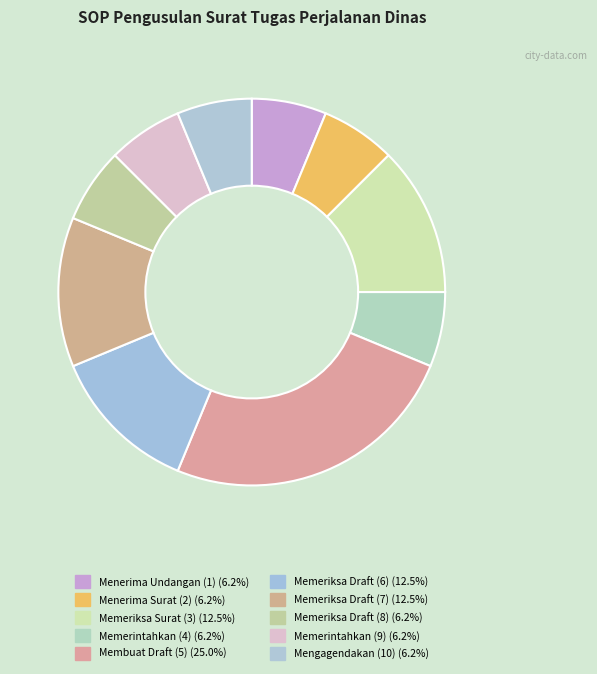

The Memerintahkan (9) slice represents 6% of the pie. True or false?

True